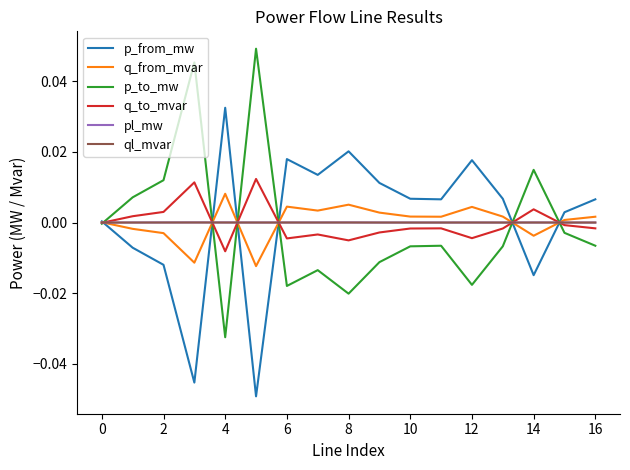

What are all the series names shown in the legend?

p_from_mw, q_from_mvar, p_to_mw, q_to_mvar, pl_mw, ql_mvar